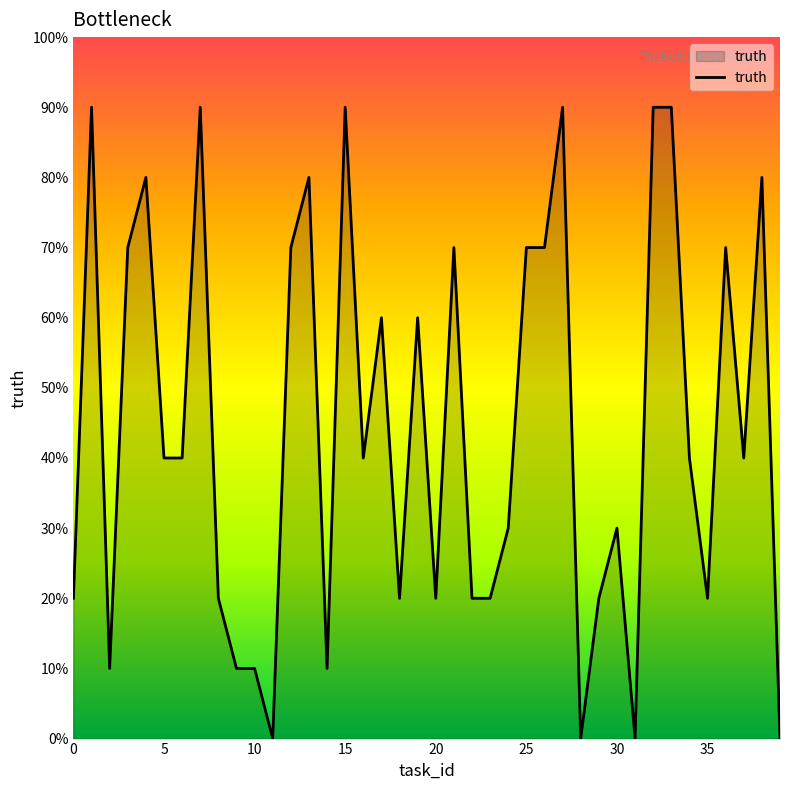

Does the chart have visible grid lines?

No